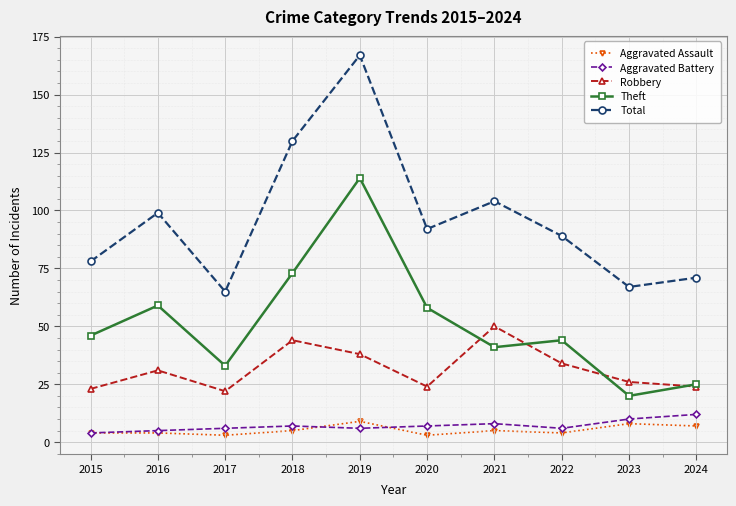

What is the difference between the Total values at 2022 and 2019?

78